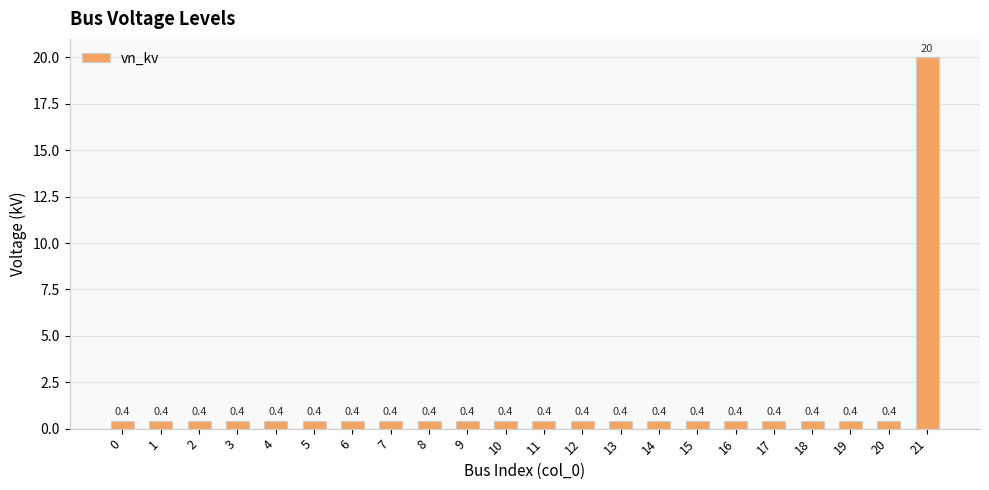

True or false: the data shows 0.4 at 8.

True